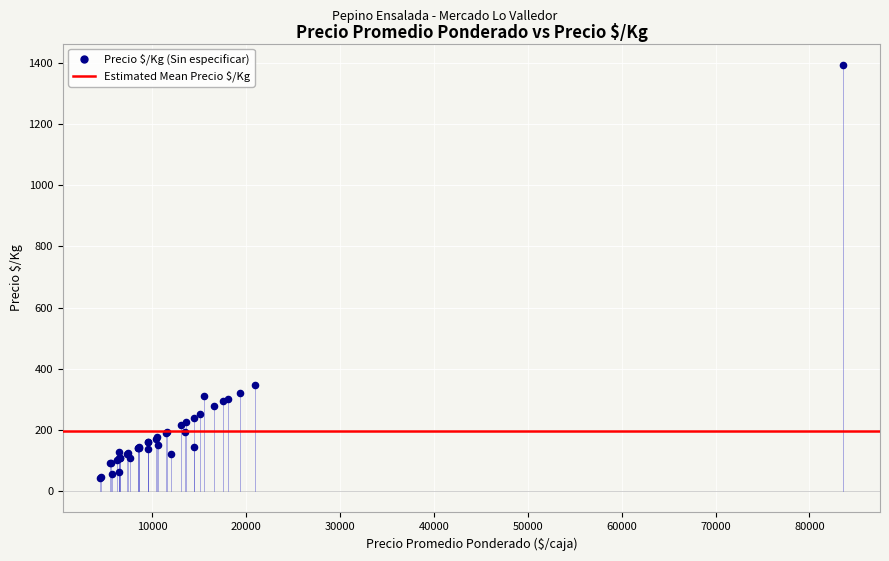

What Y value in the scatter plot is closest to 718?

348